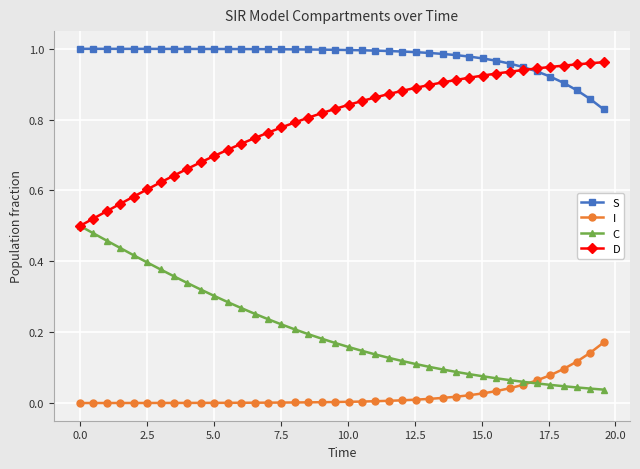

Which series has the largest total across all categories?

S